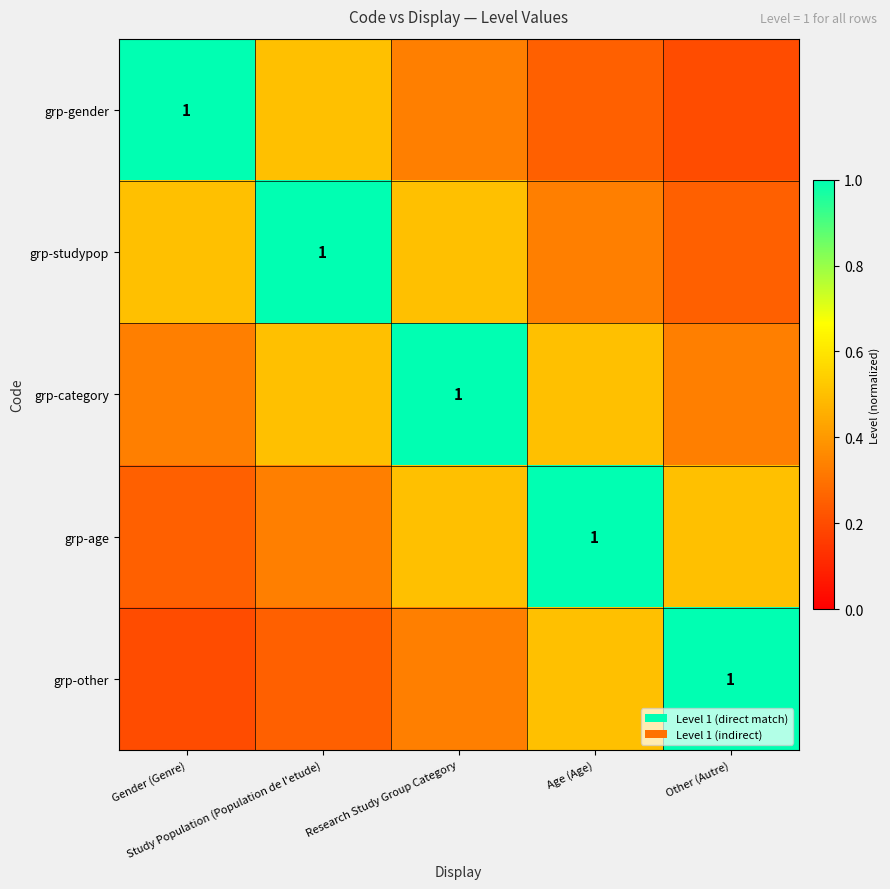

What is the maximum value for grp-studypop?

1.0